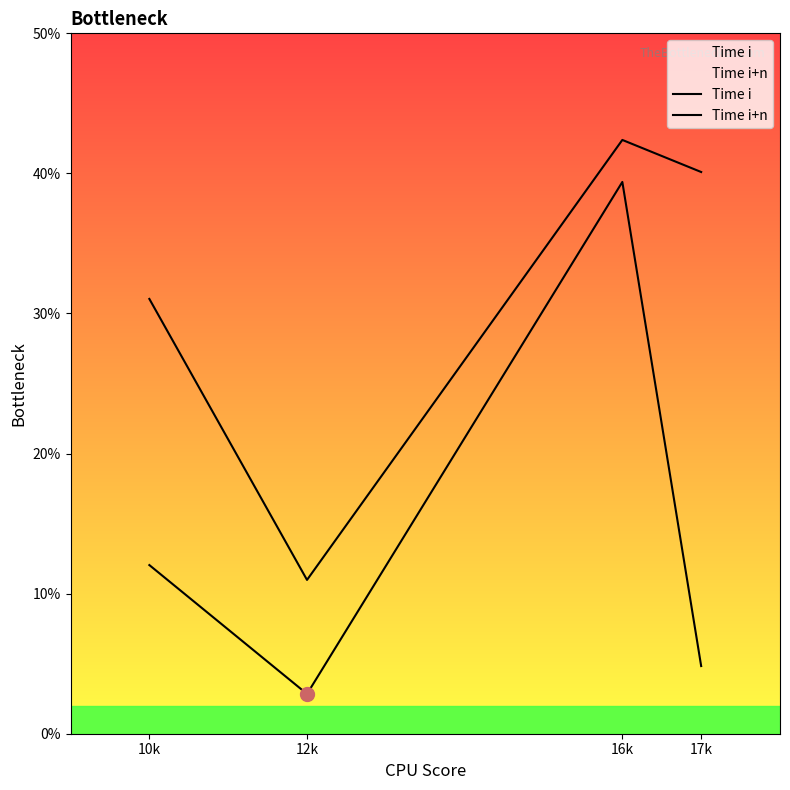

At which category does Time i+n reach its first local peak?

16k